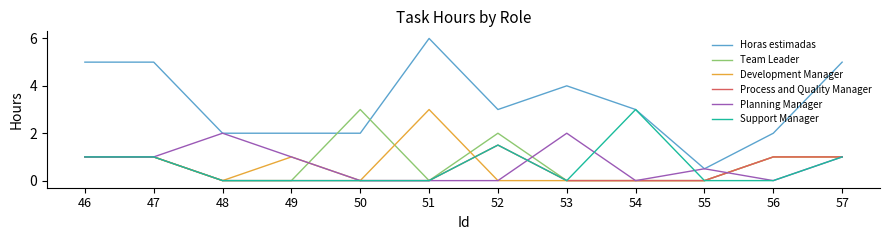

At which label does Horas estimadas reach its peak?

51